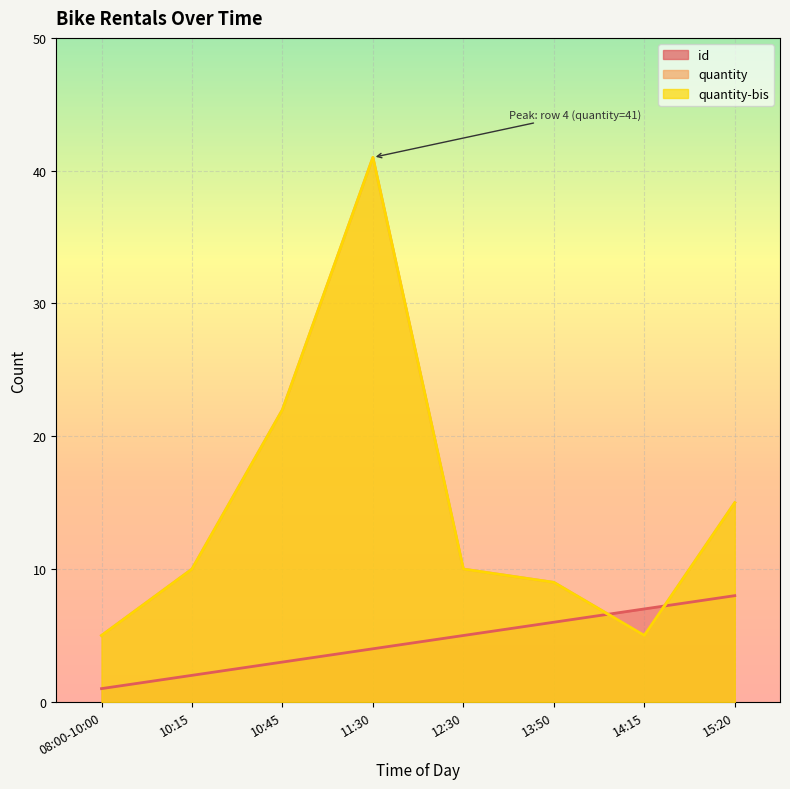

Rank the categories by quantity-bis value from lowest to highest.

08:00-10:00, 14:15, 13:50, 10:15, 12:30, 15:20, 10:45, 11:30